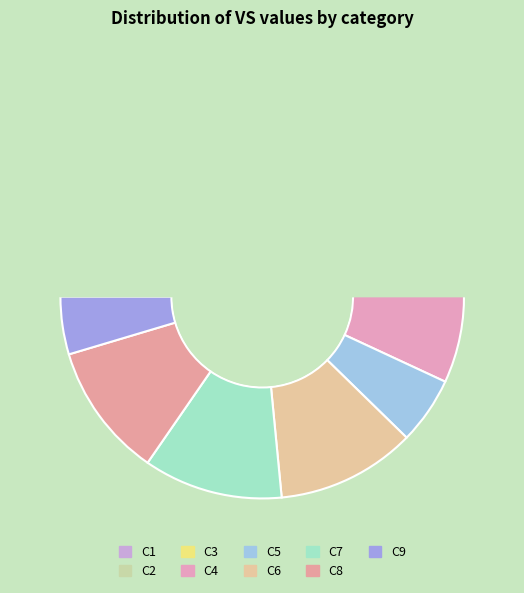

Between C4 and C1, which is larger?

C4